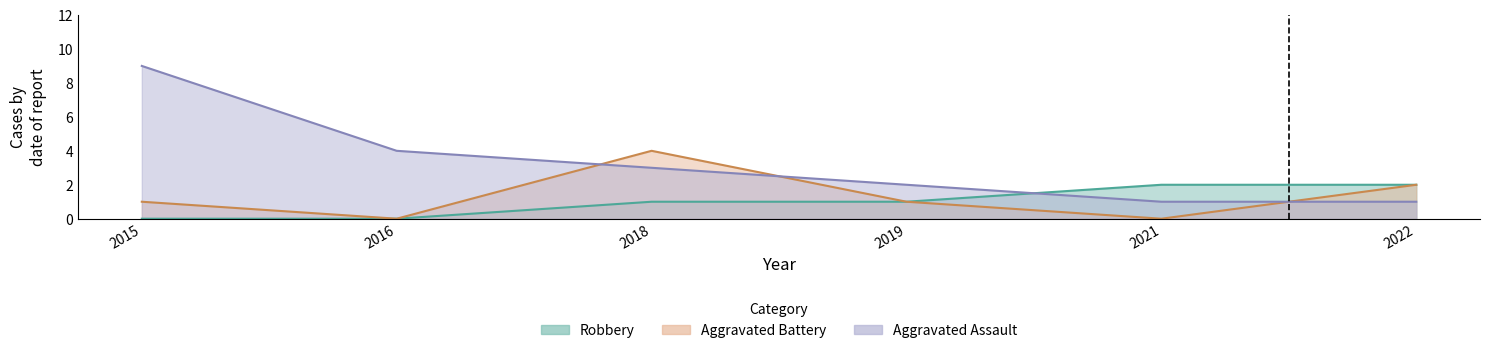

How many data points does each series have?

6